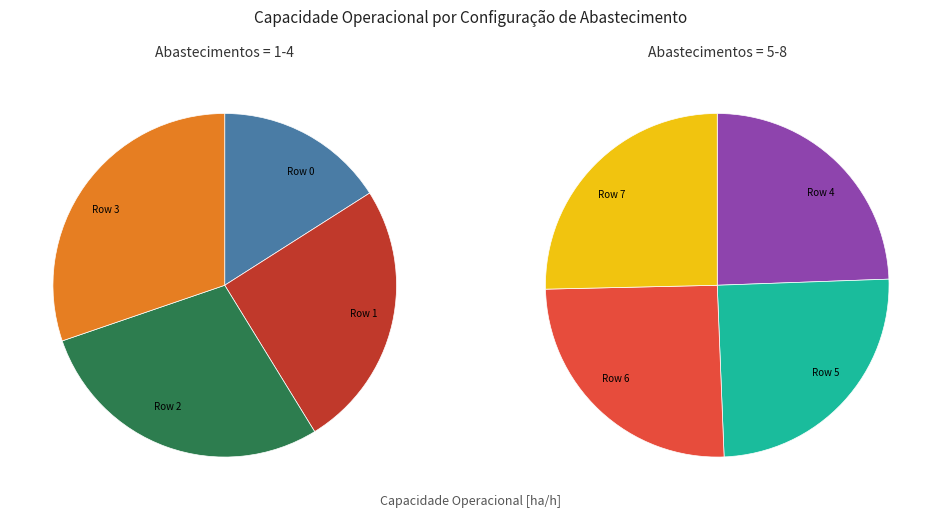

Is there a majority slice in this chart?

No